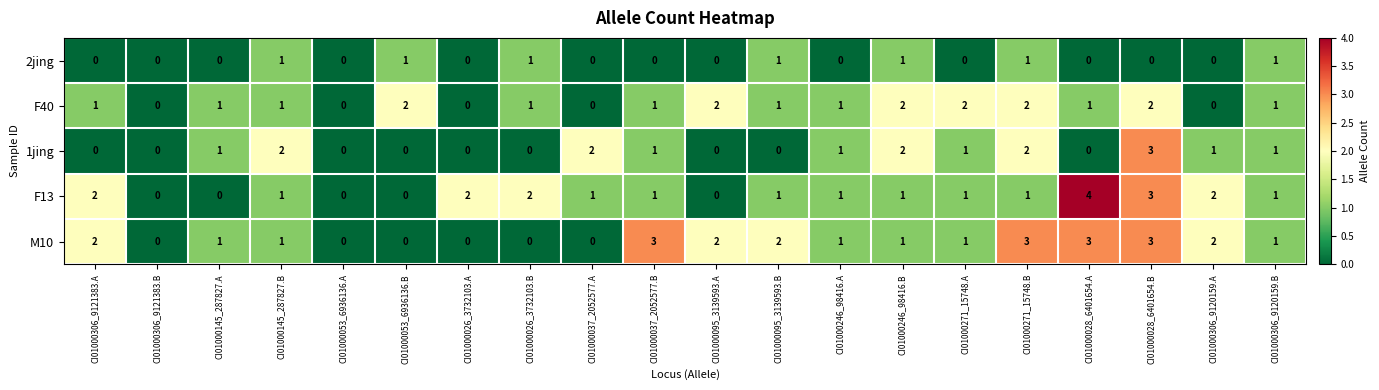

Is the value of F40 at CI01000246_98416.A greater than the value of 1jing at CI01000053_6936136.B?

Yes